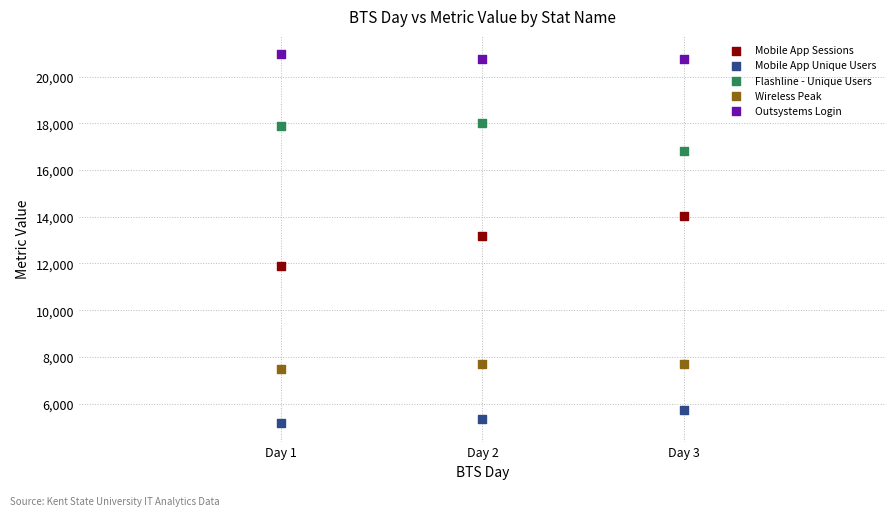

Which series contains the lowest Y value?

Mobile App Unique Users